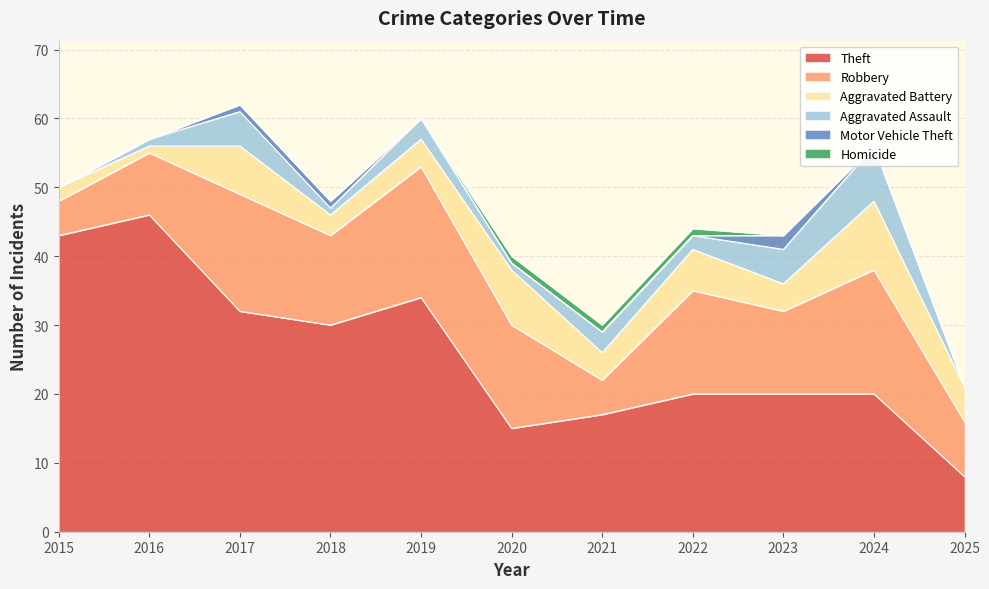

Which category has the highest value across all series?

2016